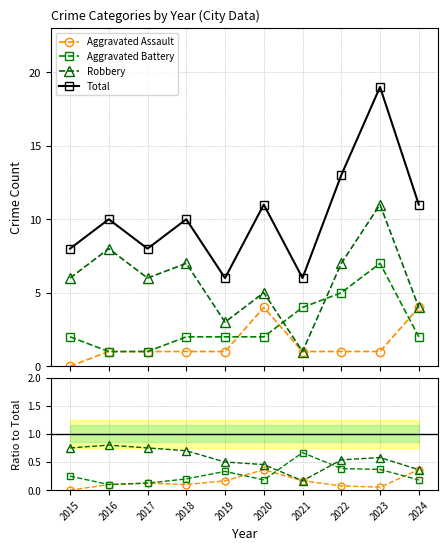

How many lines are shown in the chart?

4